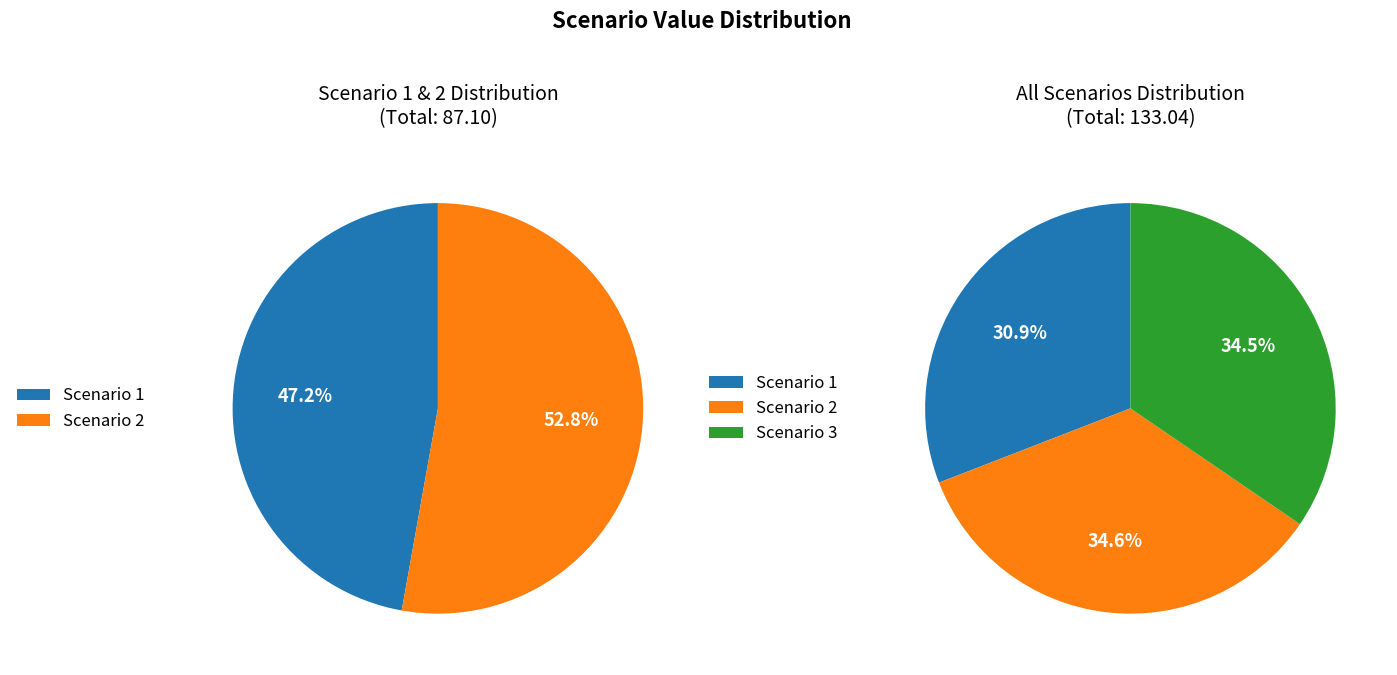

To the nearest percent, what percentage of the pie is Scenario 2?

35%